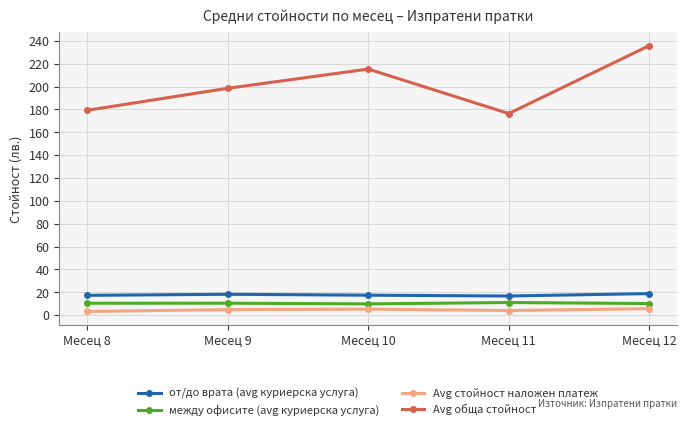

What is the sum of the Avg стойност наложен платеж values at Месец 11 and Месец 8?

7.4